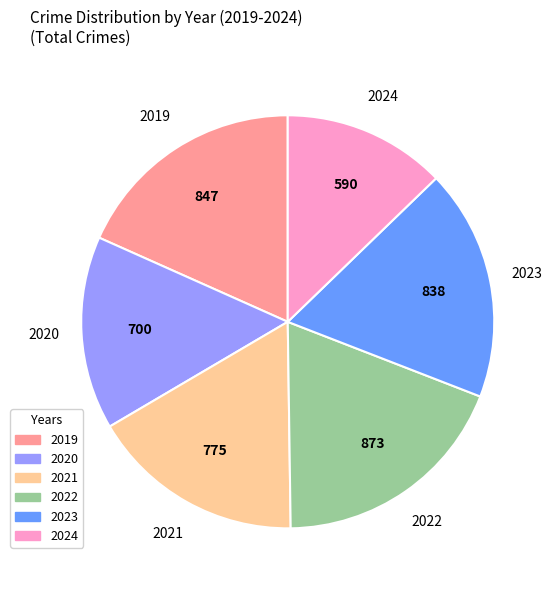

Does 2024 represent more than half of the total?

No